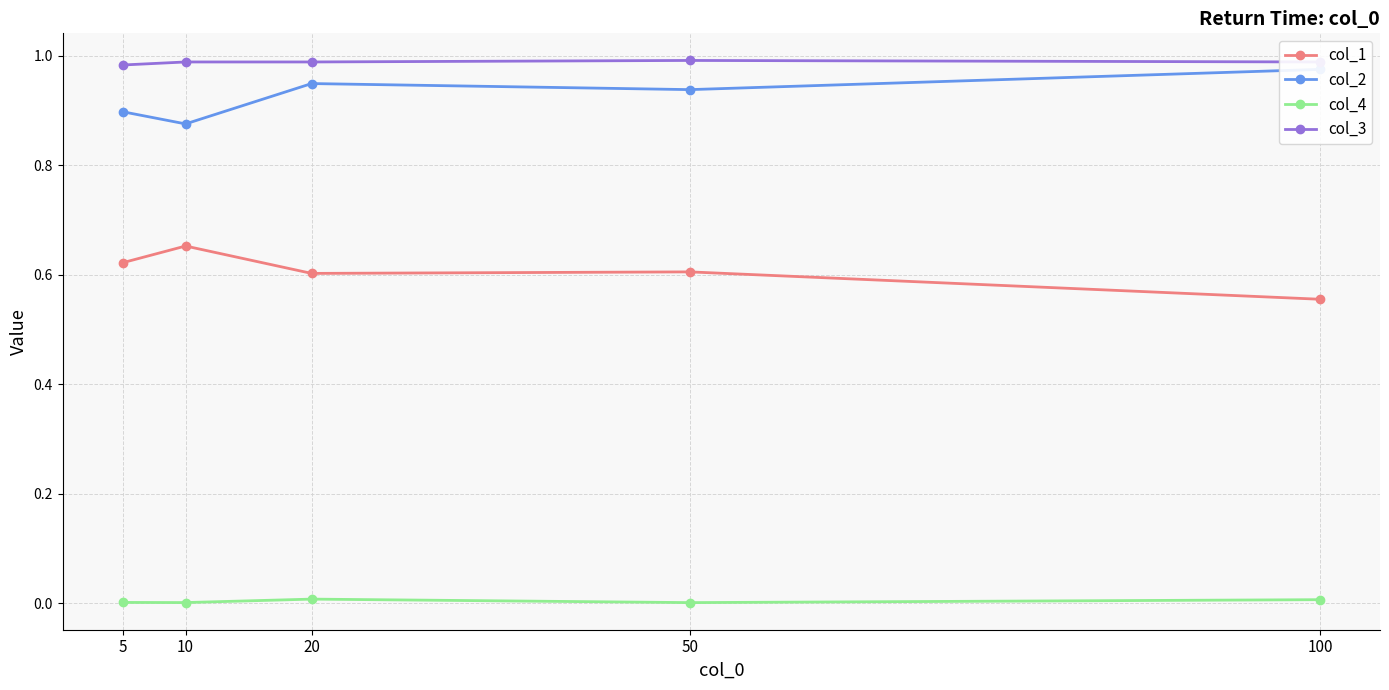

True or false: col_3 and col_1 intersect in this chart.

False